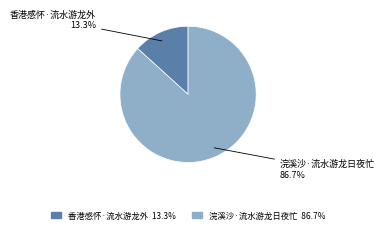

True or false: 香港感怀·流水游龙外 accounts for 26% of the total.

False